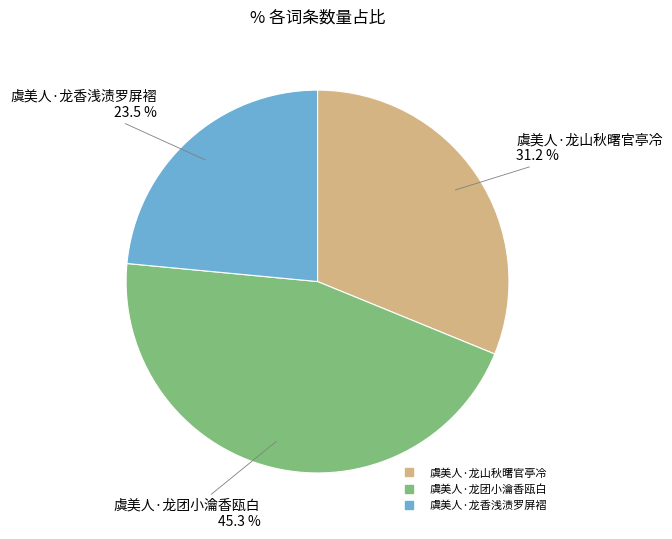

How many slices are in this pie chart?

3